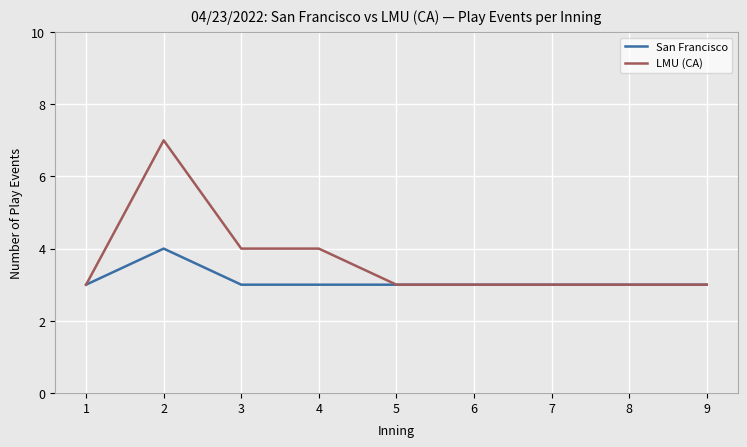

What is the total value across all series at 8?

6